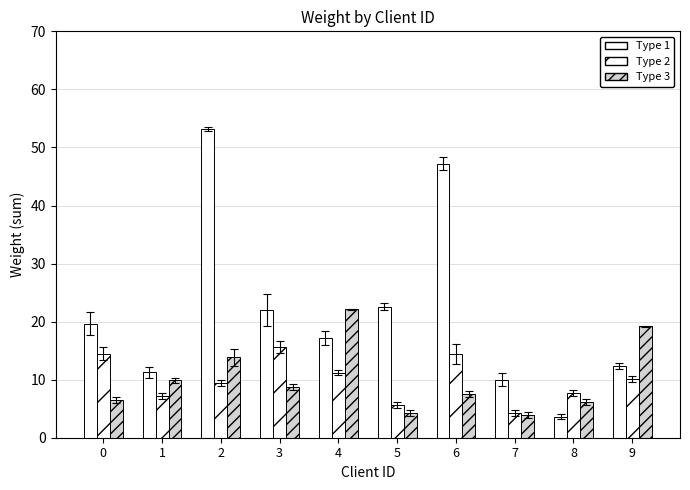

At which category does the chart reach its peak across all series?

2